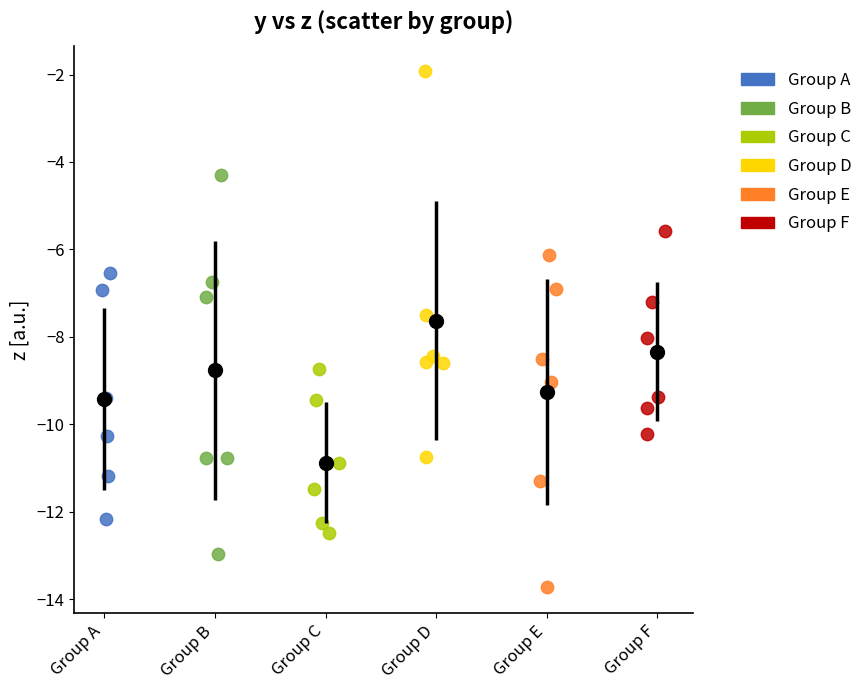

What are all the series names shown in the legend?

Group A, Group B, Group C, Group D, Group E, Group F